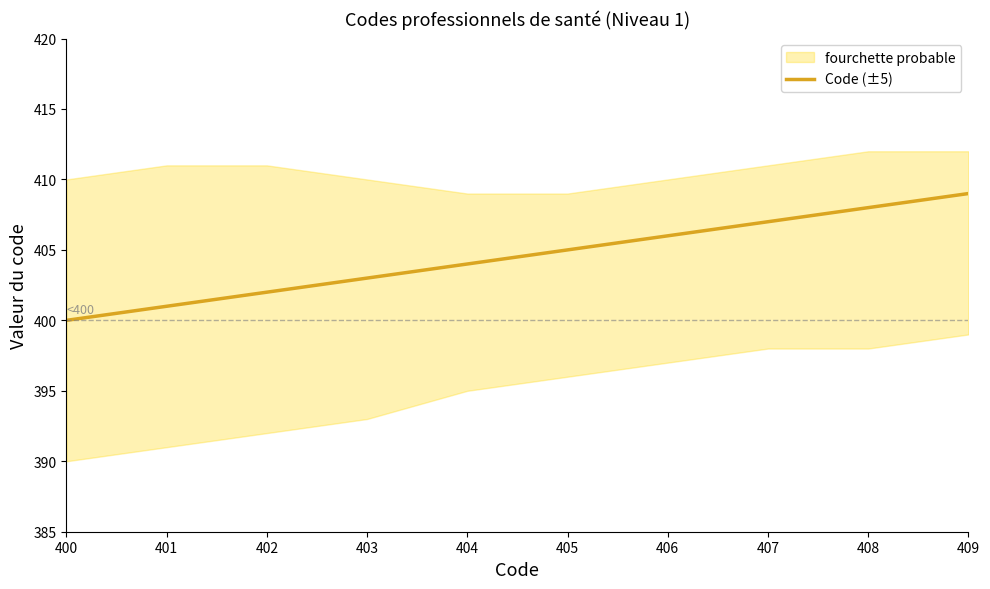

What is the change in value from 401 to 404?

+3